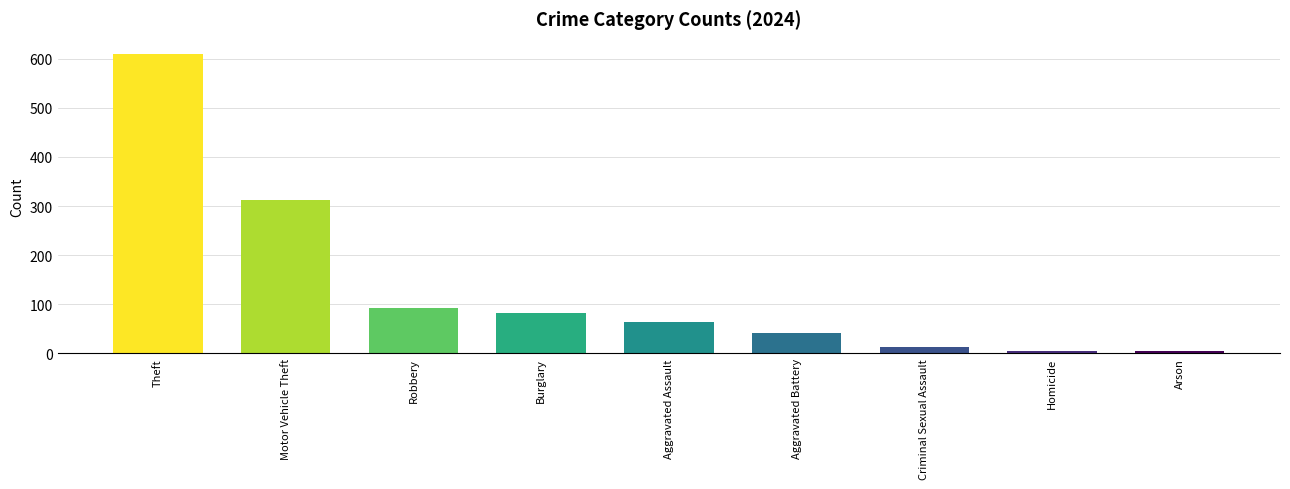

What position from the right is Motor Vehicle Theft?

8